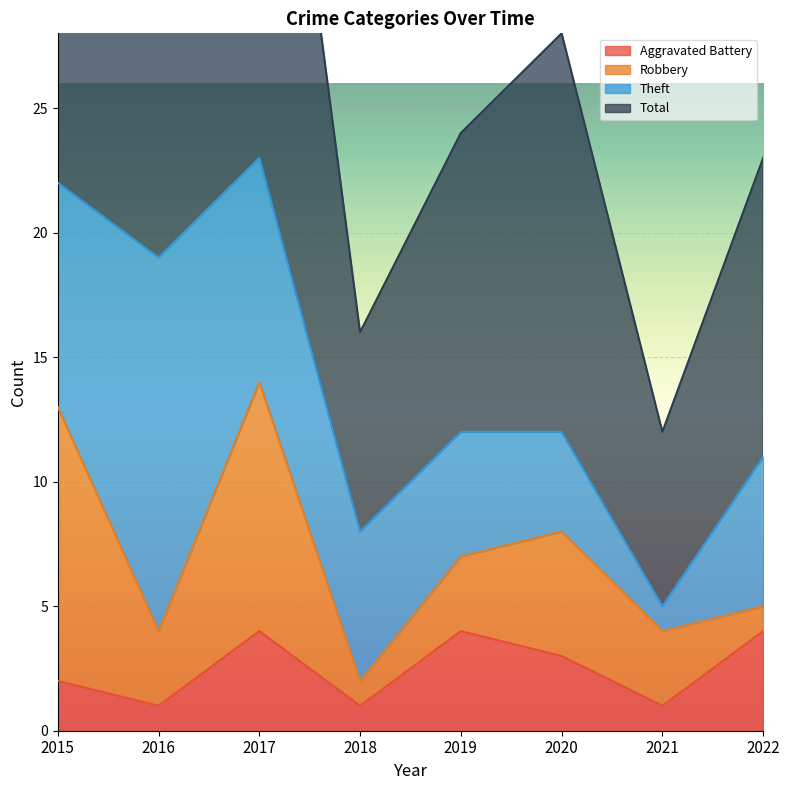

How many data points in Total are less than 28?

4